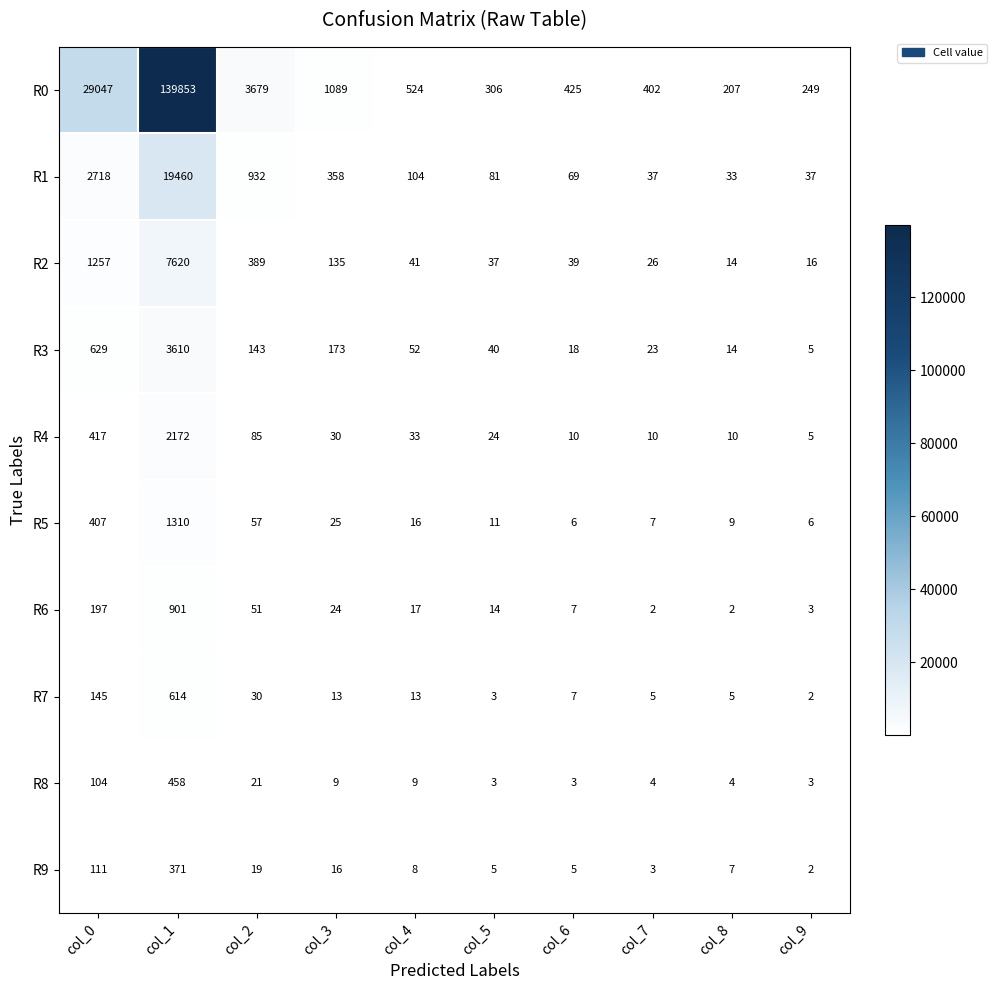

At col_7, list the series in order from smallest to largest.

R6, R9, R8, R7, R5, R4, R3, R2, R1, R0